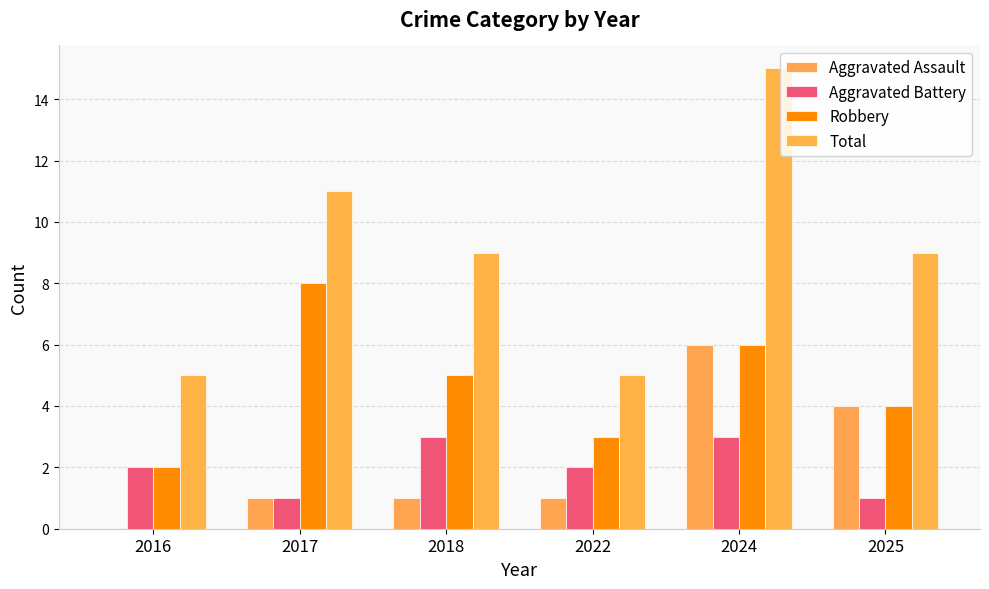

Reading right to left, list all the values displayed in this chart.

Aggravated Assault: 2025=4	2024=6	2022=1	2018=1	2017=1	2016=0
Aggravated Battery: 2025=1	2024=3	2022=2	2018=3	2017=1	2016=2
Robbery: 2025=4	2024=6	2022=3	2018=5	2017=8	2016=2
Total: 2025=9	2024=15	2022=5	2018=9	2017=11	2016=5